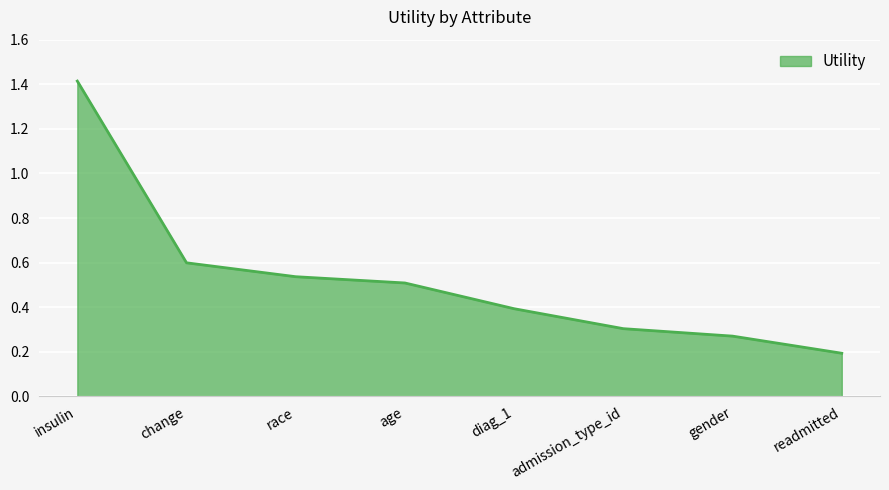

Which label corresponds to the largest value in the chart?

insulin